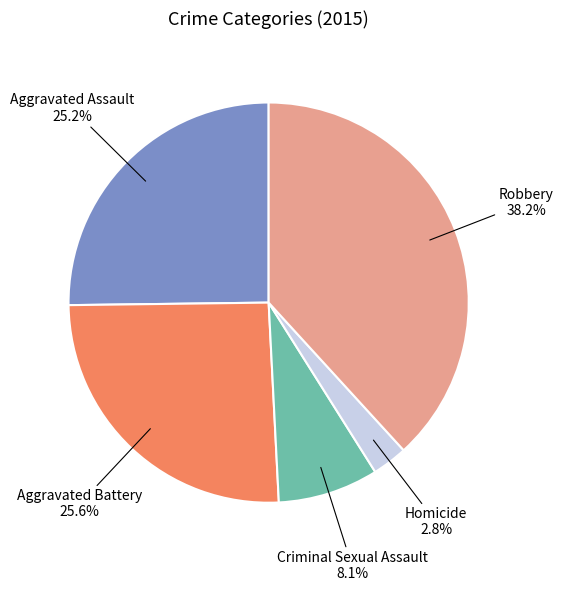

What is the ratio of the value at Criminal Sexual Assault to the value at Homicide?

2.9